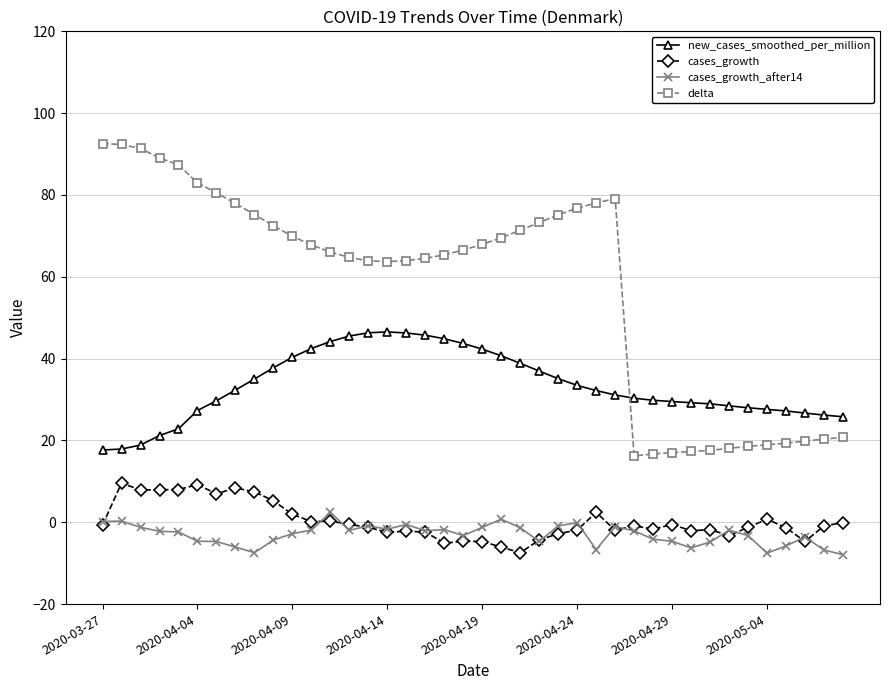

True or false: cases_growth and new_cases_smoothed_per_million intersect in this chart.

False